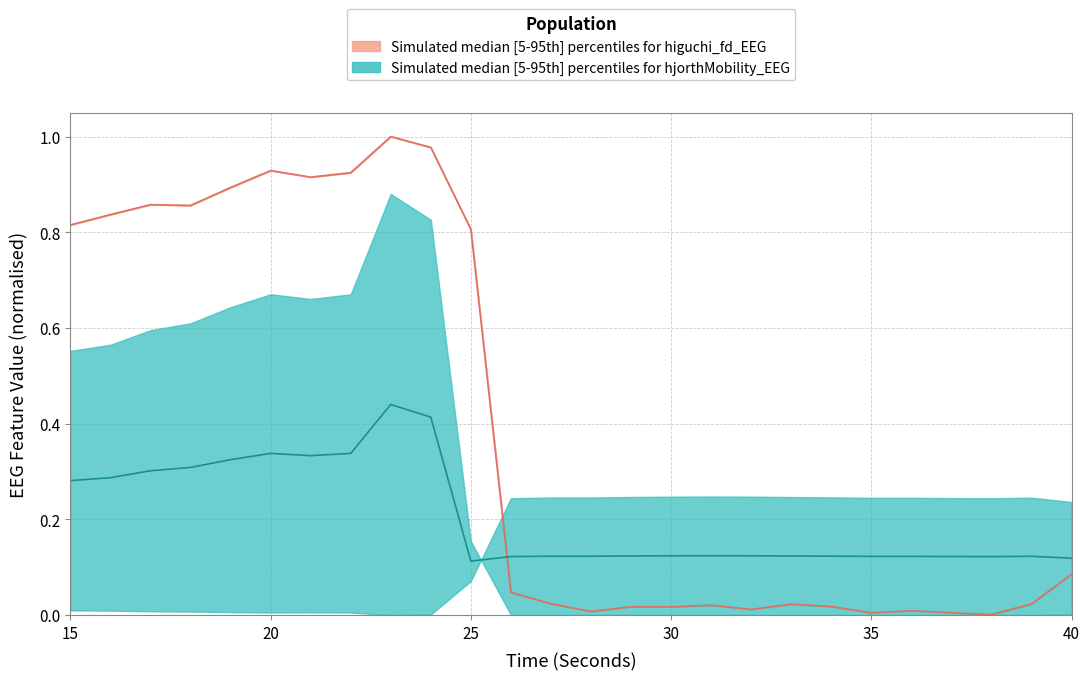

What is the difference between the maximum and minimum values in the higuchi_fd_EEG median series?

1.0